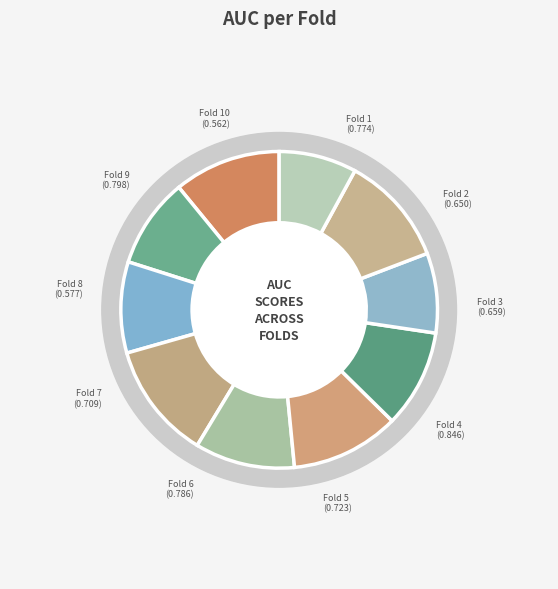

Which has a higher value, Fold 3 or Fold 8?

Fold 3